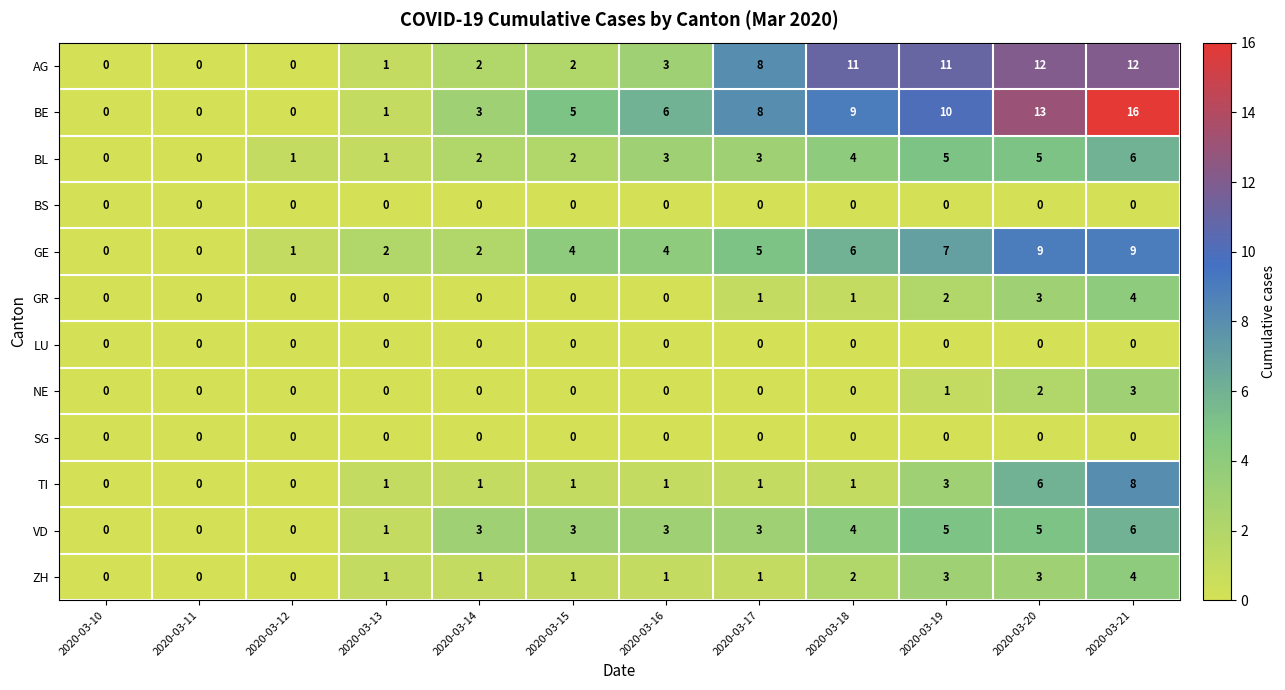

Which series has the largest total across all categories?

BE